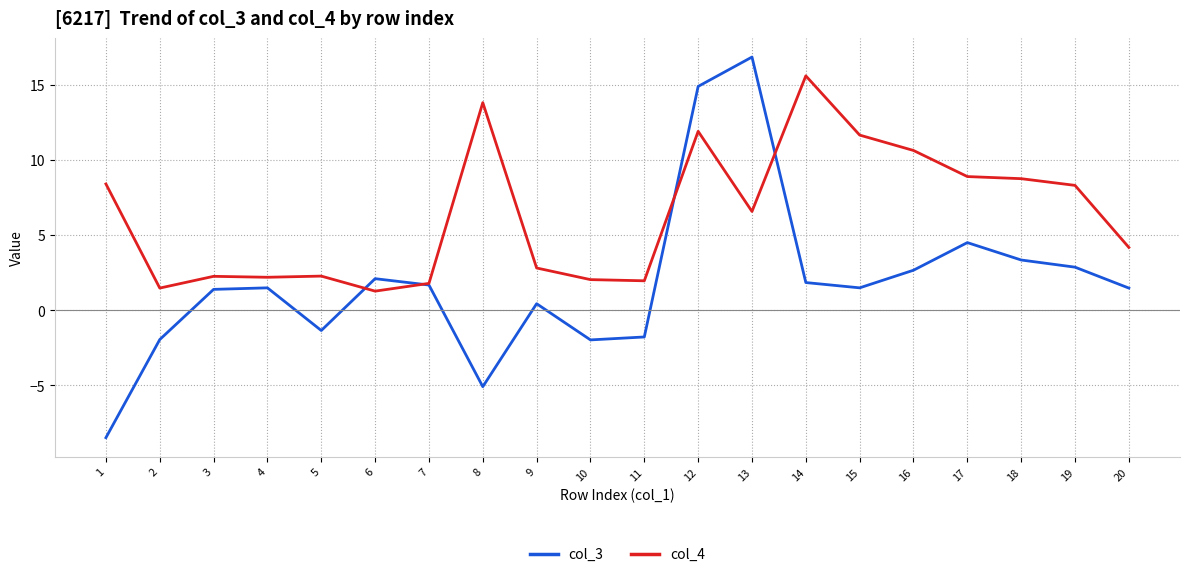

True or false: col_3 has a value of 0.4 at 9.

True